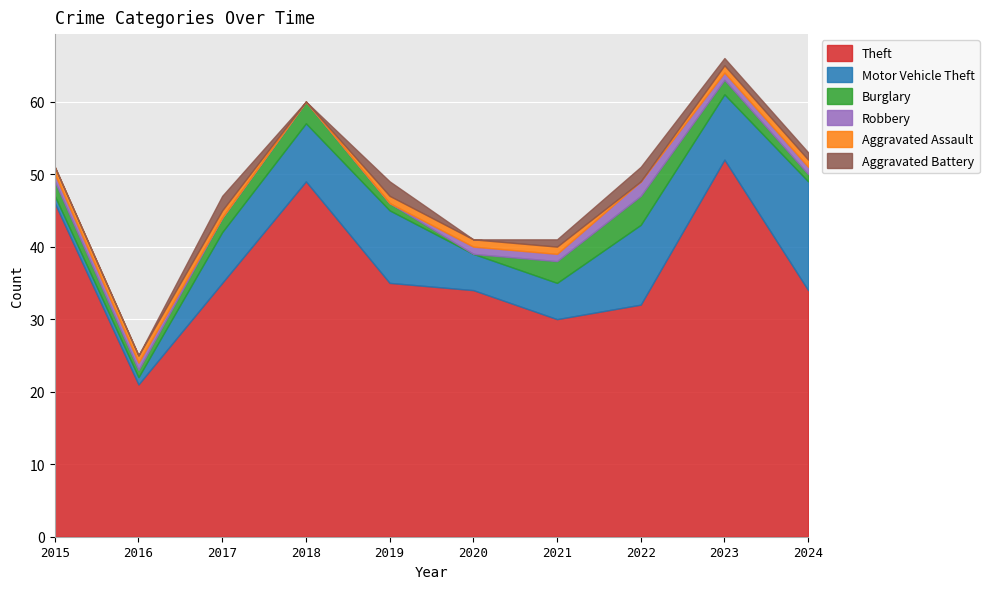

What is the value of the Robbery point at the 6th from the left?

1